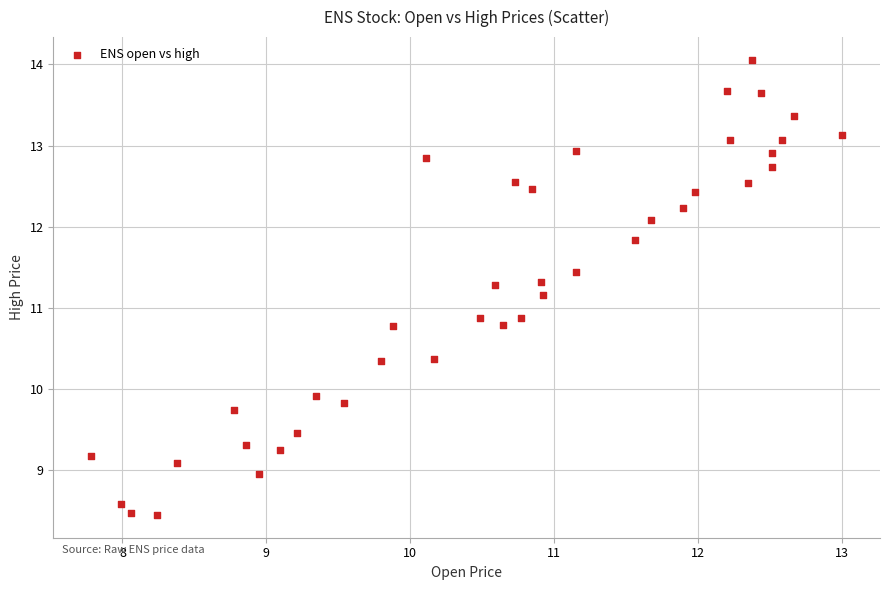

What is the range of Y values (max minus min)?

5.6